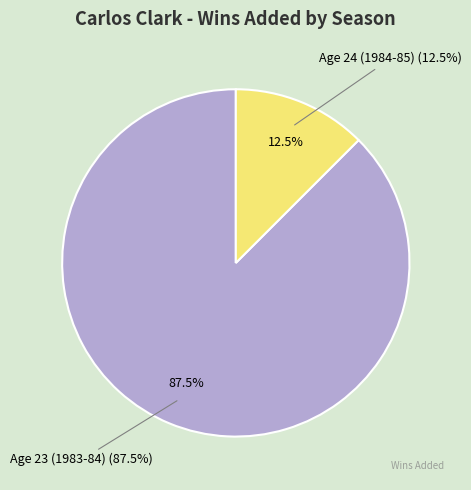

Does Age 24 (1984-85) represent more than half of the total?

No